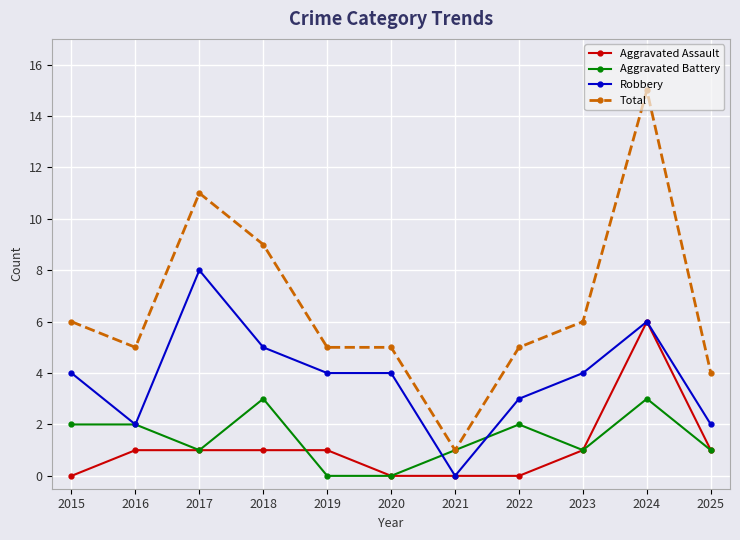

Is it true that Total equals 15 at 2024?

True